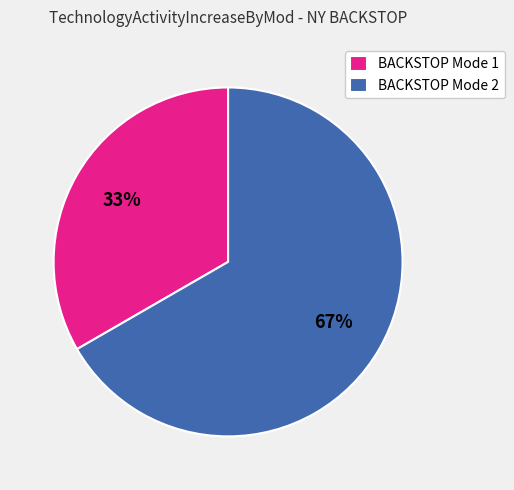

How many segments does this pie chart have?

2